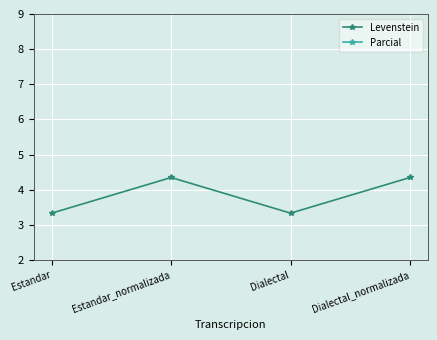

Which series changed the most between Estandar_normalizada and Dialectal_normalizada?

Levenstein